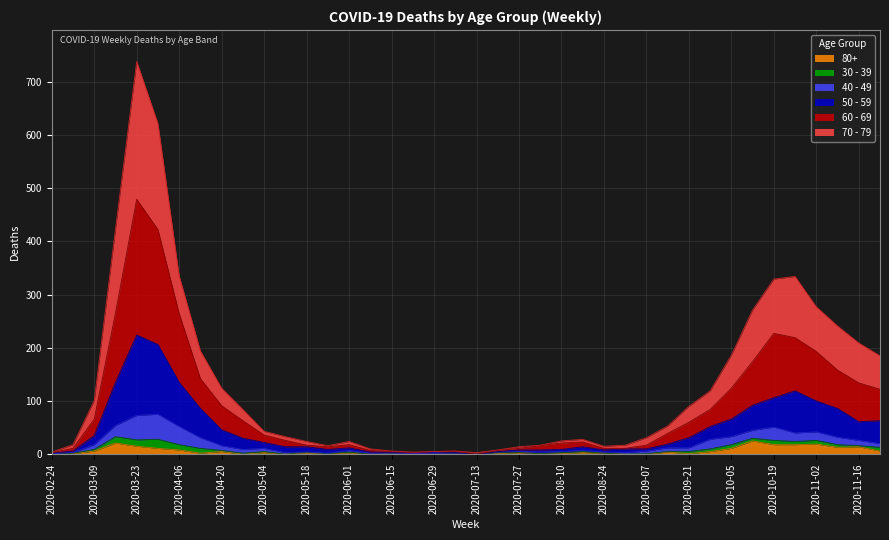

How many positive values does the 80+ series have?

30